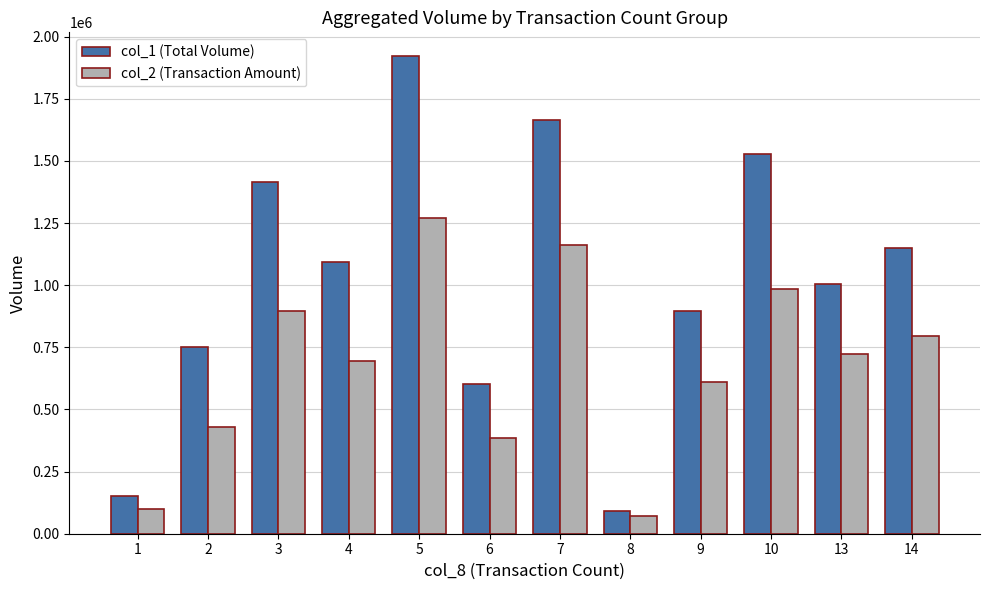

The value of col_1 (Total Volume) at 2 is 1265931. True or false?

False